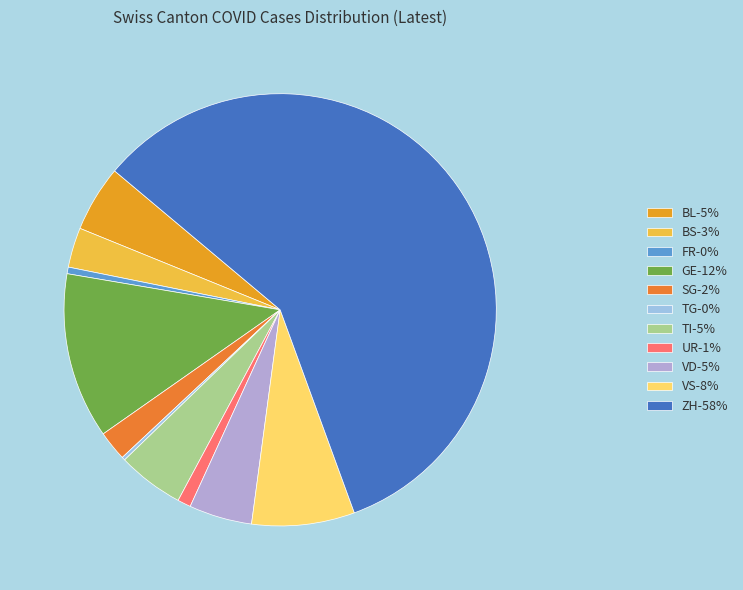

The TI slice represents 5% of the pie. True or false?

True